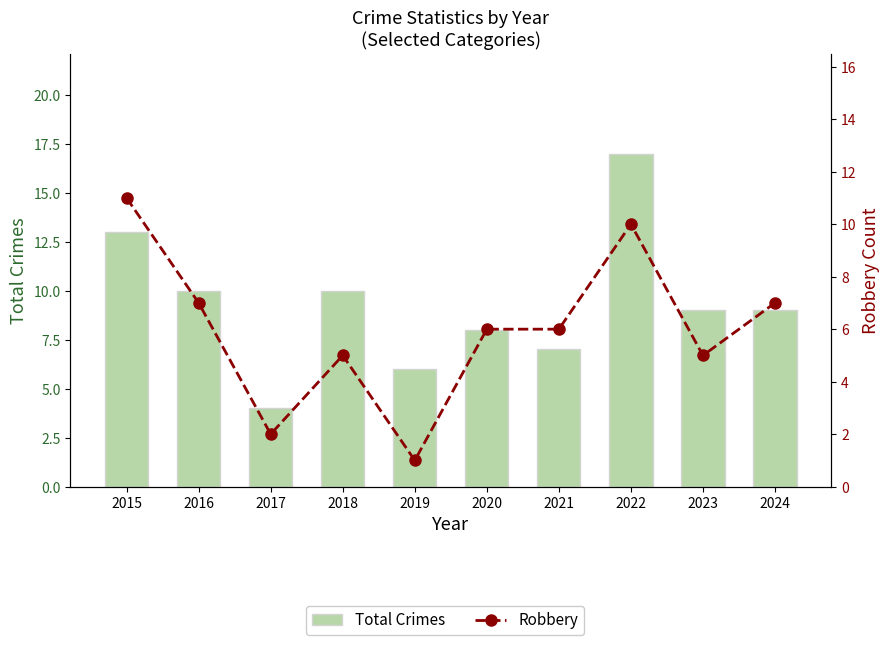

The value of Total Crimes at 2023 is 3. True or false?

False